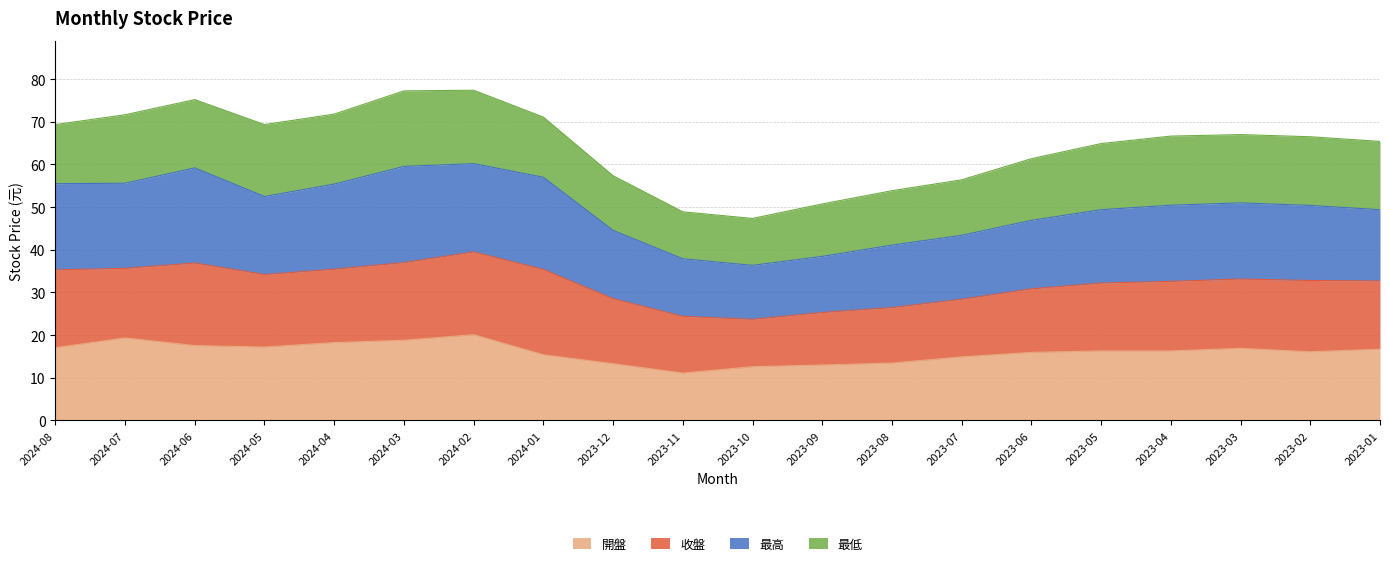

How many data points in 開盤 are less than 16?

8